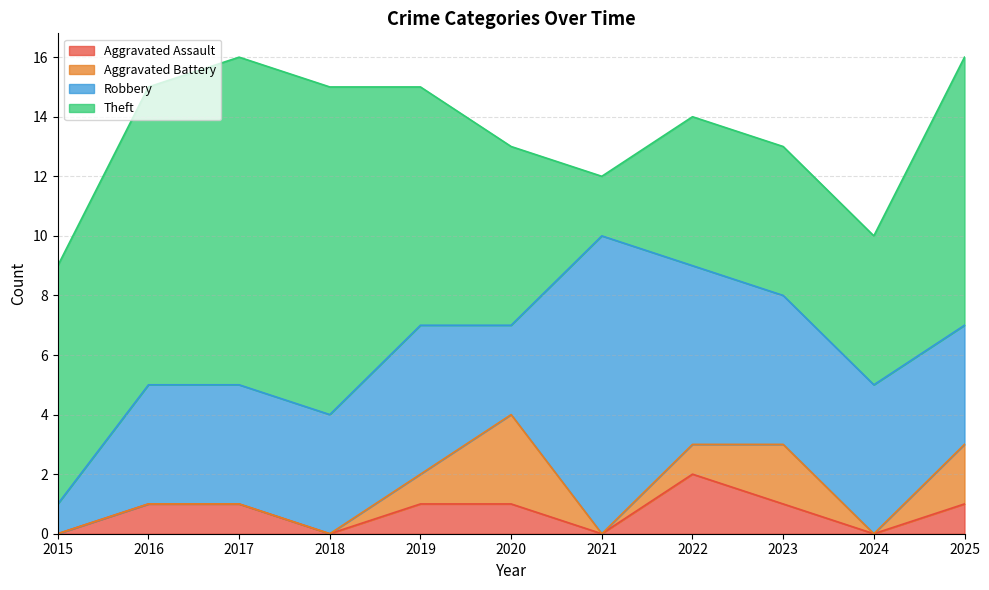

What is the total value across all series at 2023?

13